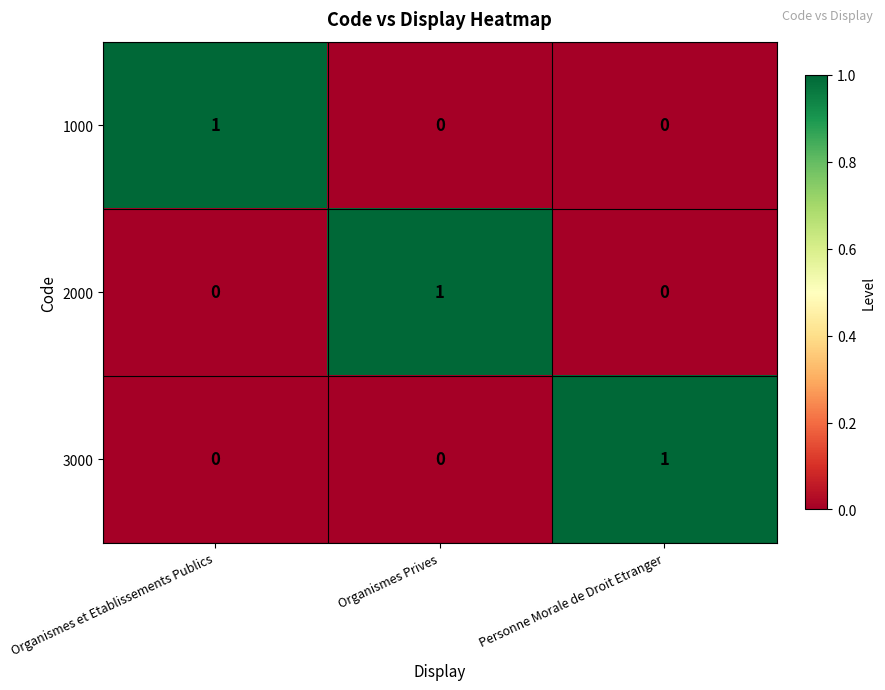

At how many categories does at least one series exceed 0?

3